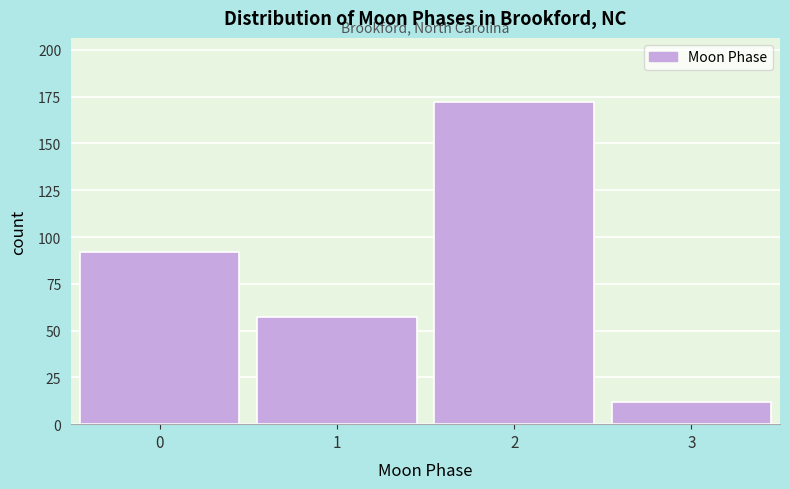

Reading left to right, what are all the values shown in this chart?

92	57	172	12